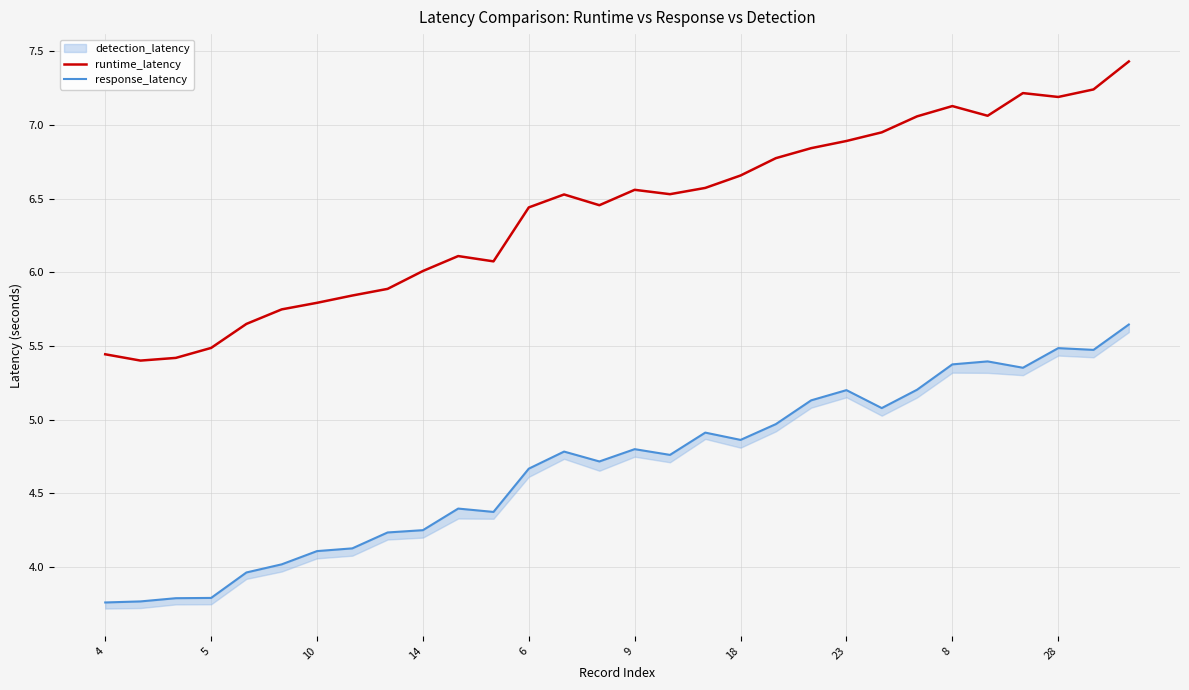

Does the chart display data point markers on the line(s)?

No